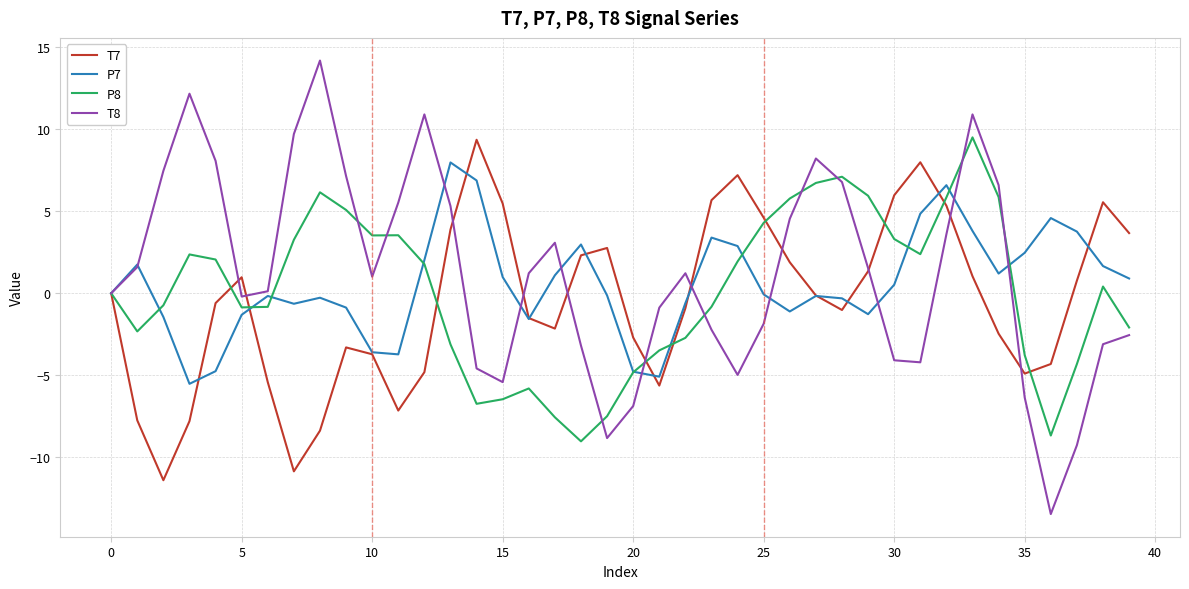

Does the chart have visible grid lines?

Yes